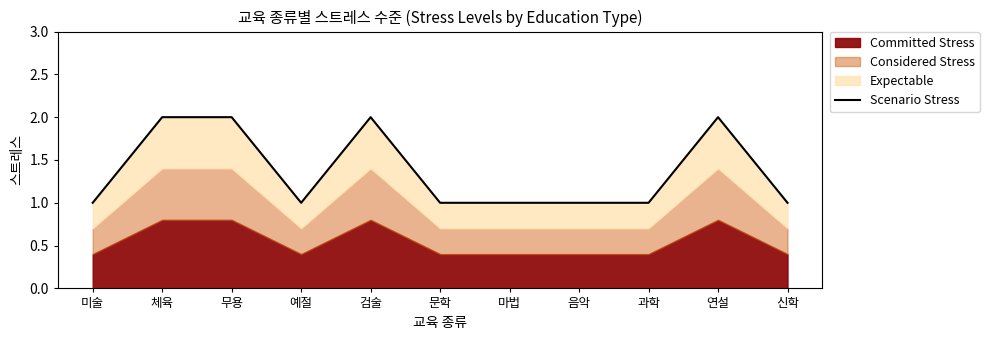

Reading left to right, what are all the values shown in this chart?

미술=1	체육=2	무용=2	예절=1	검술=2	문학=1	마법=1	음악=1	과학=1	연설=2	신학=1